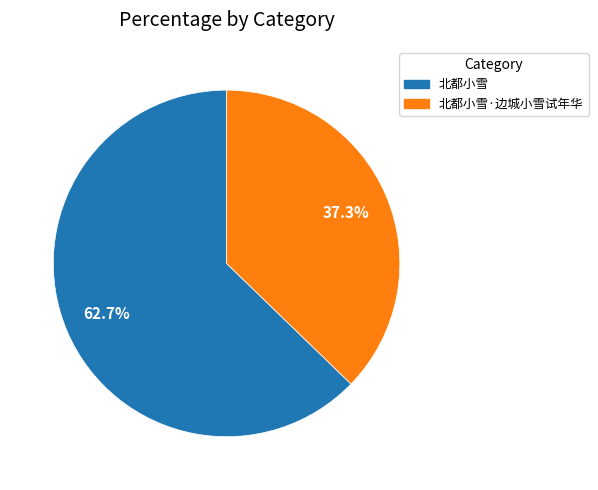

Is the sum of 北都小雪·边城小雪试年华 and 北都小雪 greater than half?

Yes